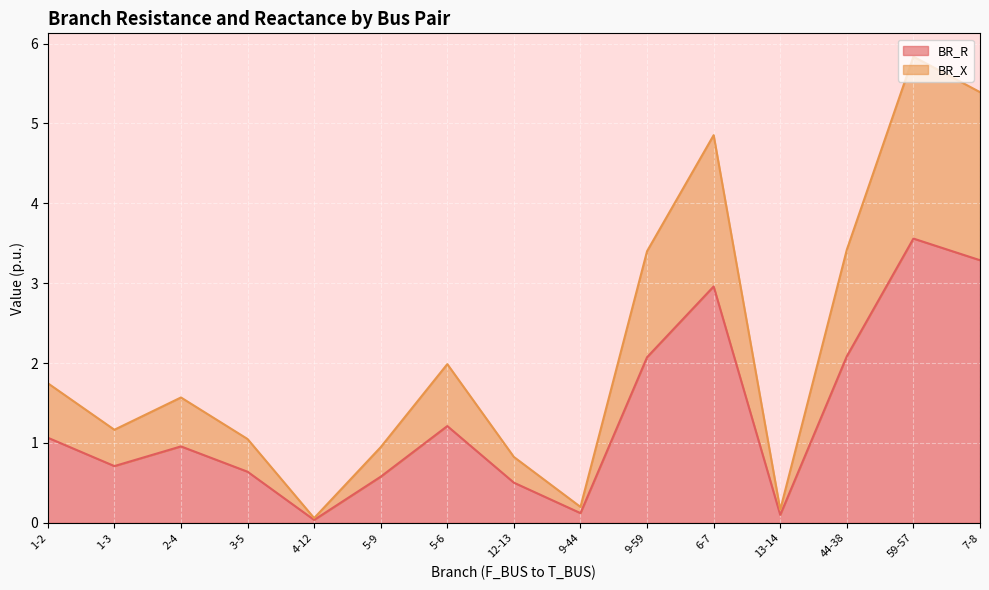

At which category is the sum across all series the highest?

59-57